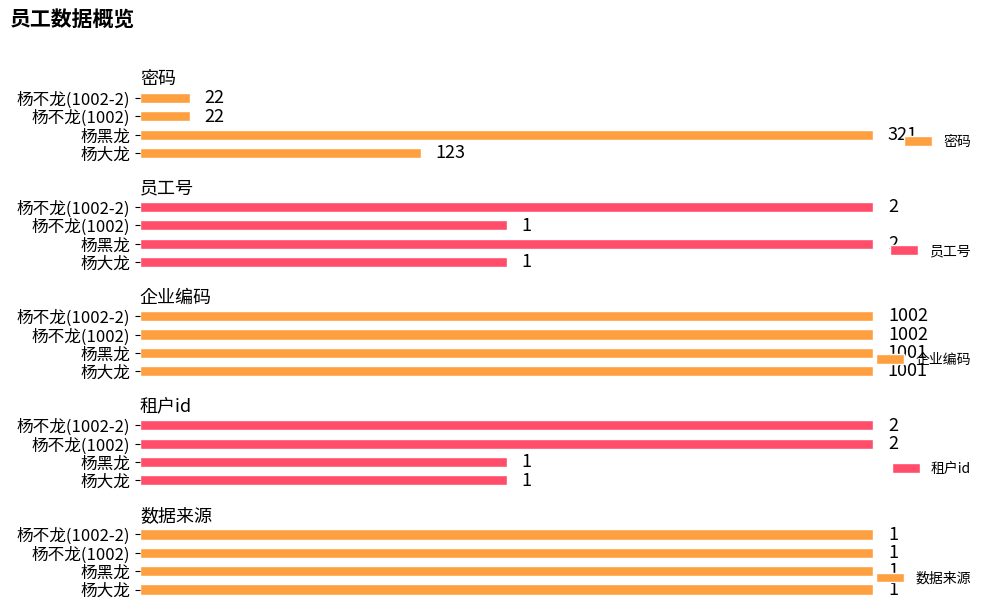

The 员工号 series shows 0.9 at 杨大龙. True or false?

False